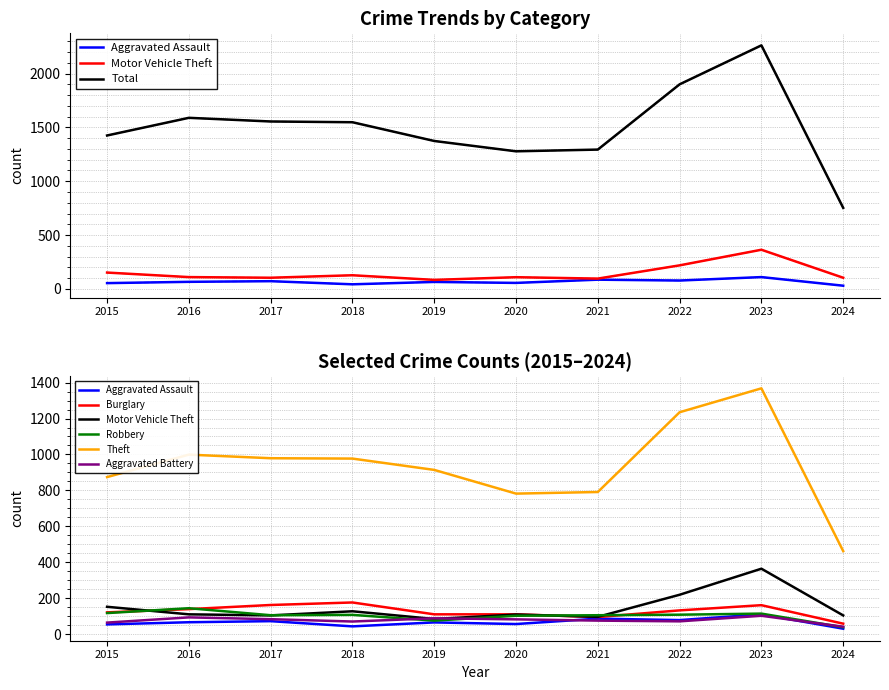

Does the chart have visible grid lines?

Yes